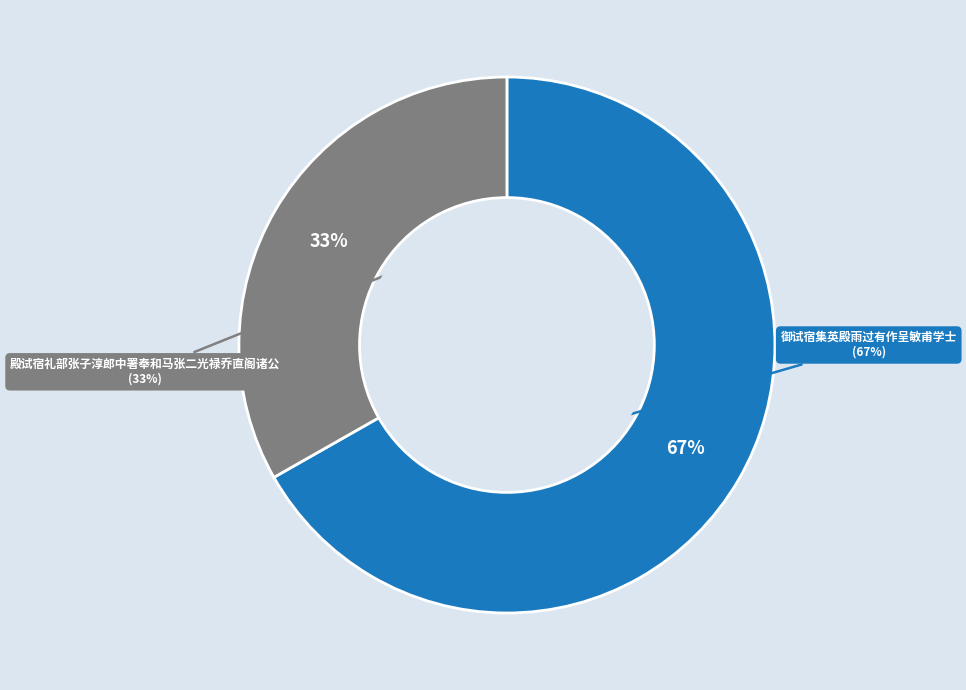

To the nearest percent, what percentage of the pie is 殿试宿礼部张子淳郎中署奉和马张二光禄乔直阁诸公?

33%